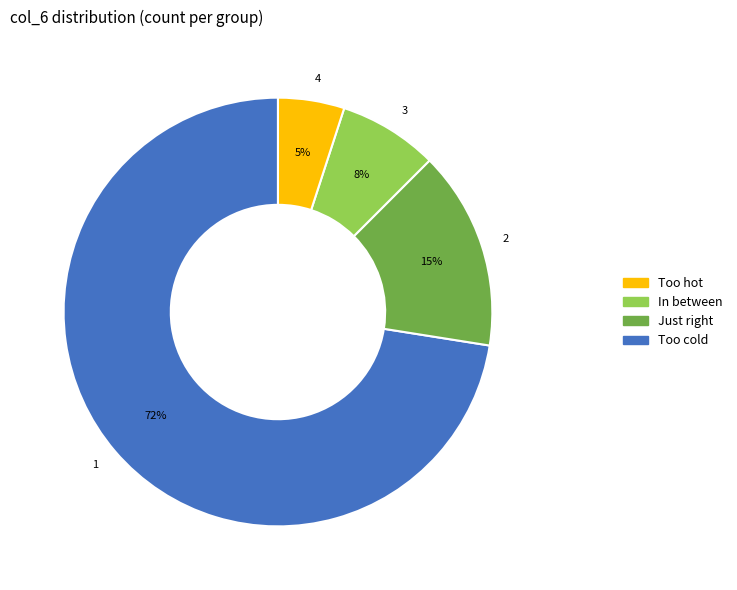

To the nearest percent, what is the average slice percentage?

25%